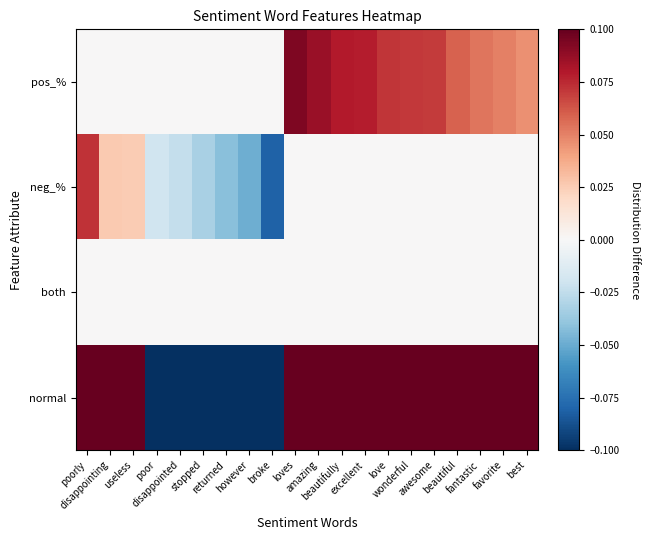

Which series has the largest range (max minus min)?

normal